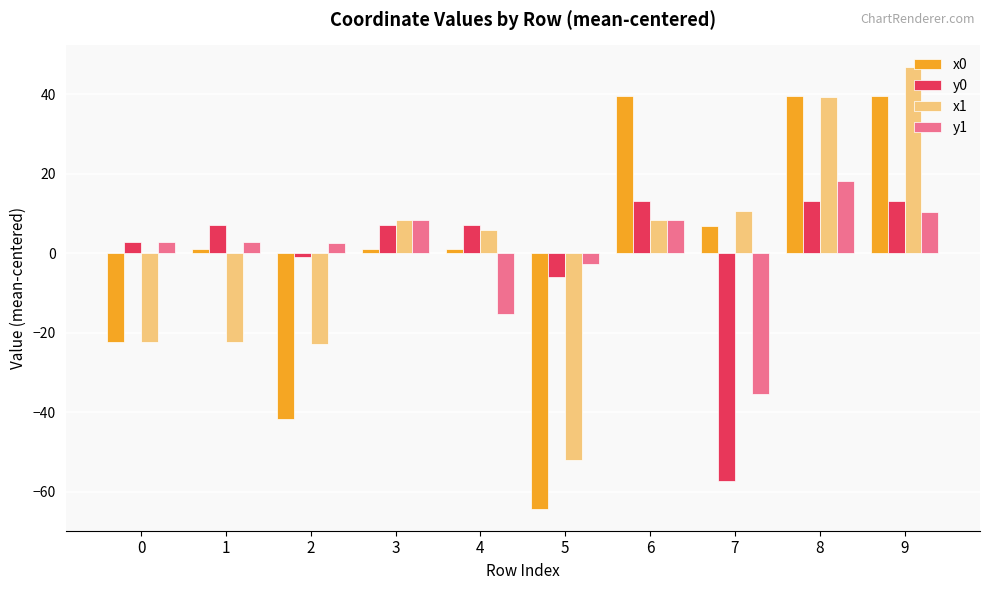

Is the value of y0 at 6 greater than the value of x1 at 4?

Yes